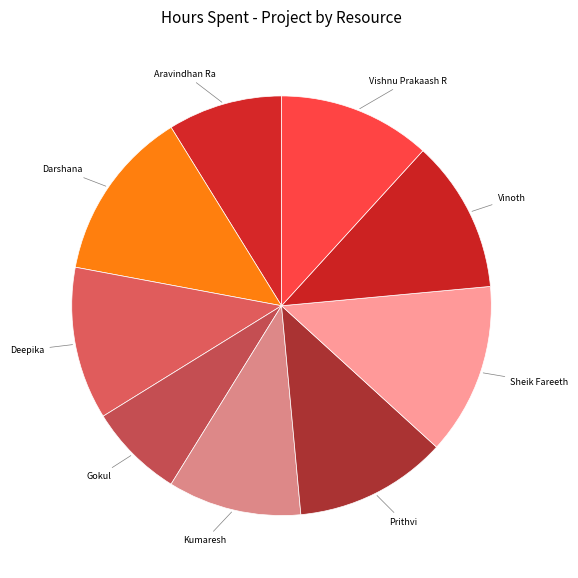

Is Sheik Fareeth the majority of the pie?

No